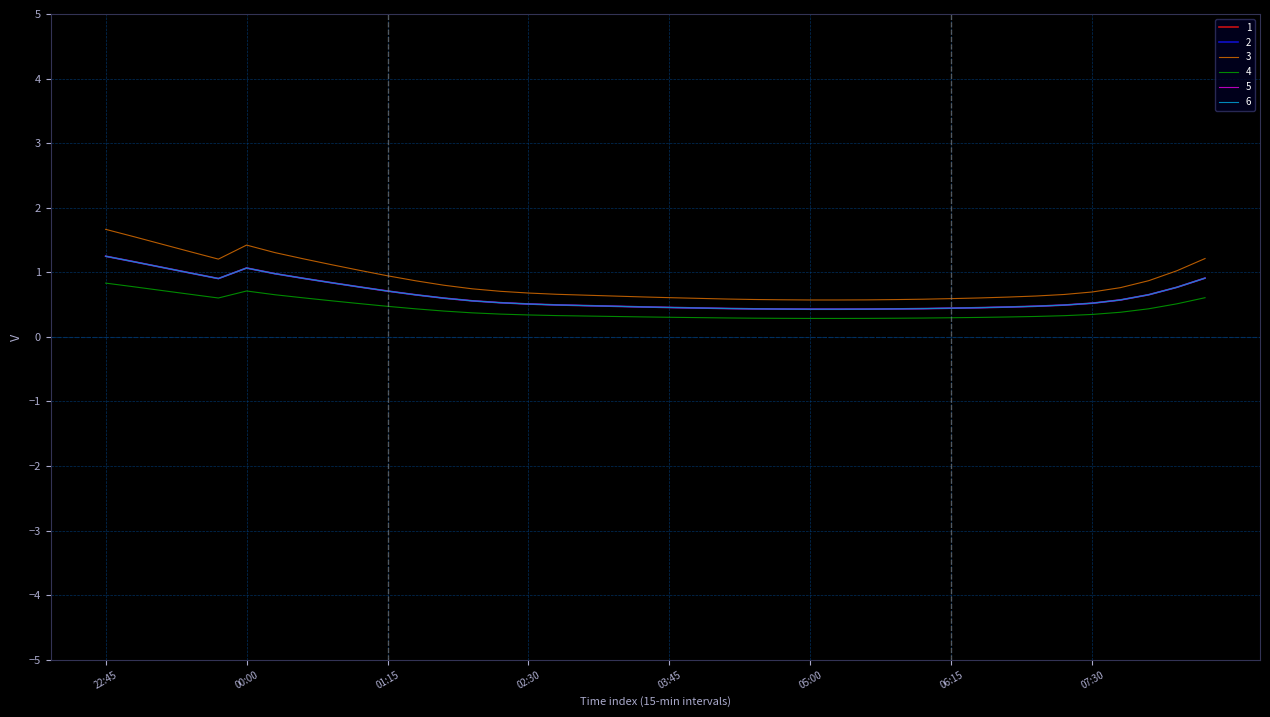

Reading left to right, what are all the values shown in this chart?

1: 1.2	1.2	1.1	1.0	0.9	1.1	1.0	0.9	0.8	0.8	0.7	0.7	0.6	0.6	0.5	0.5	0.5	0.5	0.5	0.5	0.5	0.4	0.4	0.4	0.4	0.4	0.4	0.4	0.4	0.4	0.4	0.5	0.5	0.5	0.5	0.5	0.6	0.7	0.8	0.9
2: 1.2	1.2	1.1	1.0	0.9	1.1	1.0	0.9	0.8	0.8	0.7	0.7	0.6	0.6	0.5	0.5	0.5	0.5	0.5	0.5	0.5	0.4	0.4	0.4	0.4	0.4	0.4	0.4	0.4	0.4	0.4	0.5	0.5	0.5	0.5	0.5	0.6	0.7	0.8	0.9
3: 1.7	1.6	1.4	1.3	1.2	1.4	1.3	1.2	1.1	1.0	0.9	0.9	0.8	0.7	0.7	0.7	0.7	0.6	0.6	0.6	0.6	0.6	0.6	0.6	0.6	0.6	0.6	0.6	0.6	0.6	0.6	0.6	0.6	0.6	0.7	0.7	0.8	0.9	1.0	1.2
4: 0.8	0.8	0.7	0.7	0.6	0.7	0.7	0.6	0.6	0.5	0.5	0.4	0.4	0.4	0.4	0.3	0.3	0.3	0.3	0.3	0.3	0.3	0.3	0.3	0.3	0.3	0.3	0.3	0.3	0.3	0.3	0.3	0.3	0.3	0.3	0.3	0.4	0.4	0.5	0.6
5: 1.2	1.2	1.1	1.0	0.9	1.1	1.0	0.9	0.8	0.8	0.7	0.7	0.6	0.6	0.5	0.5	0.5	0.5	0.5	0.5	0.5	0.4	0.4	0.4	0.4	0.4	0.4	0.4	0.4	0.4	0.4	0.5	0.5	0.5	0.5	0.5	0.6	0.7	0.8	0.9
6: 1.2	1.2	1.1	1.0	0.9	1.1	1.0	0.9	0.8	0.8	0.7	0.7	0.6	0.6	0.5	0.5	0.5	0.5	0.5	0.5	0.5	0.4	0.4	0.4	0.4	0.4	0.4	0.4	0.4	0.4	0.4	0.5	0.5	0.5	0.5	0.5	0.6	0.7	0.8	0.9